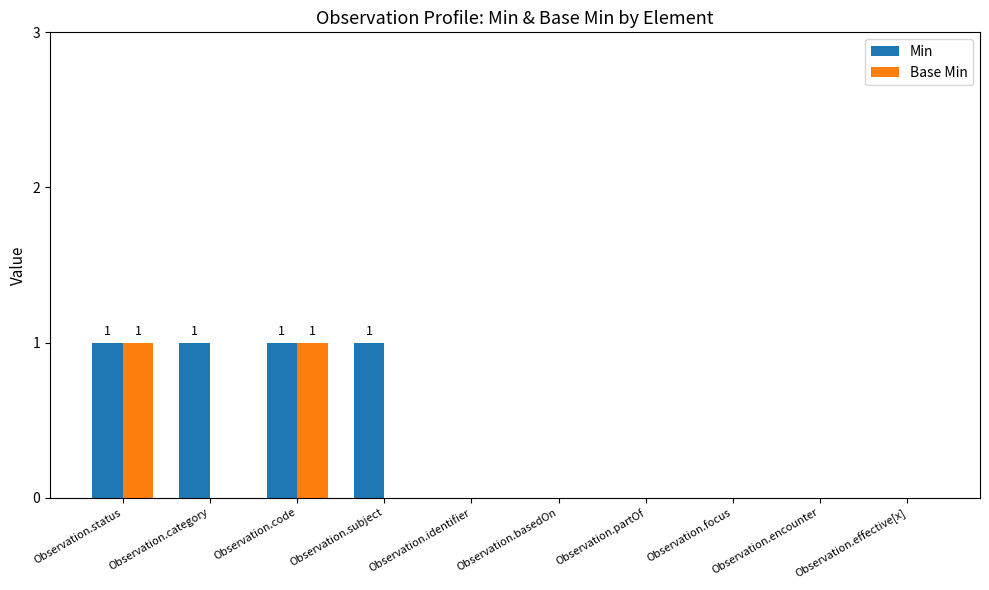

How many Base Min values are between 0 and 1?

10